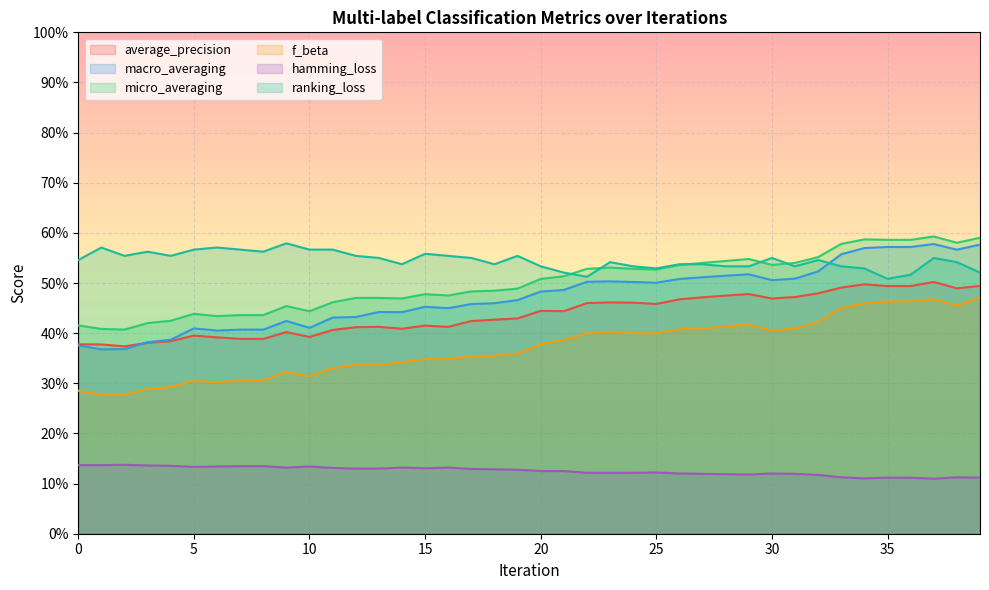

List the labels in order of average_precision value, smallest first.

2, 1, 0, 3, 4, 7, 8, 6, 10, 5, 9, 11, 14, 12, 16, 13, 15, 17, 18, 19, 21, 20, 25, 22, 24, 23, 26, 30, 27, 31, 28, 29, 32, 38, 33, 35, 36, 39, 34, 37